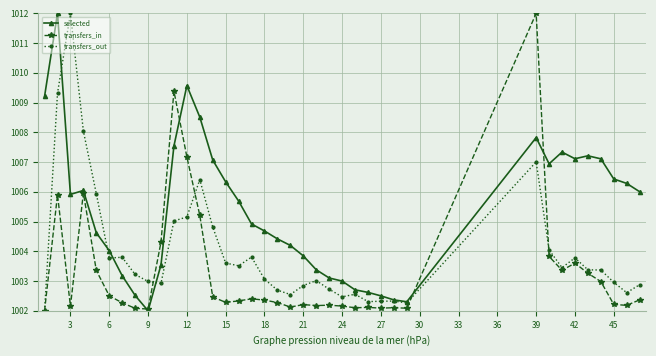

What is the highest value of the selected series?

1012.0